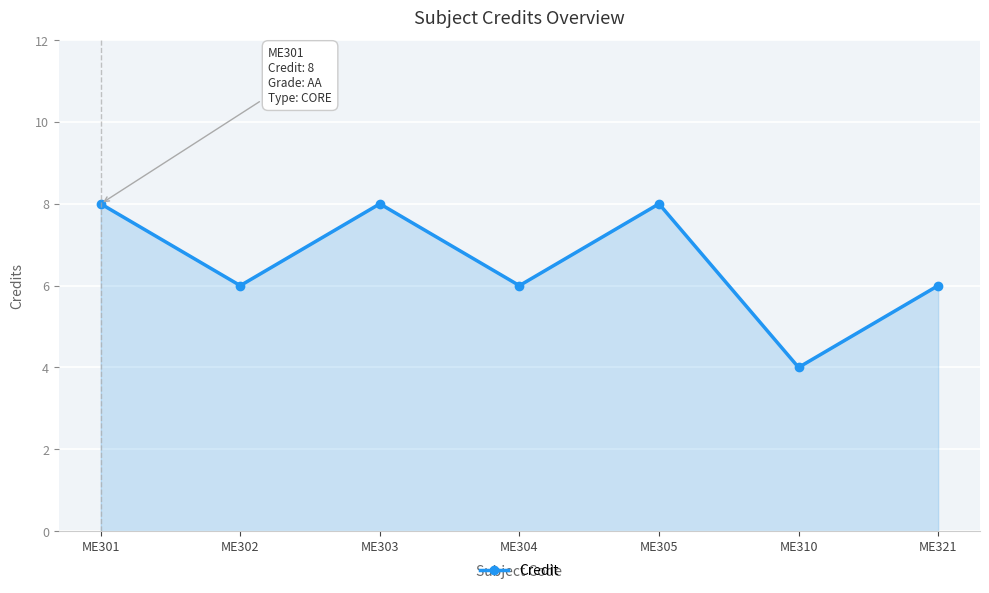

What is the sum of all values?

46